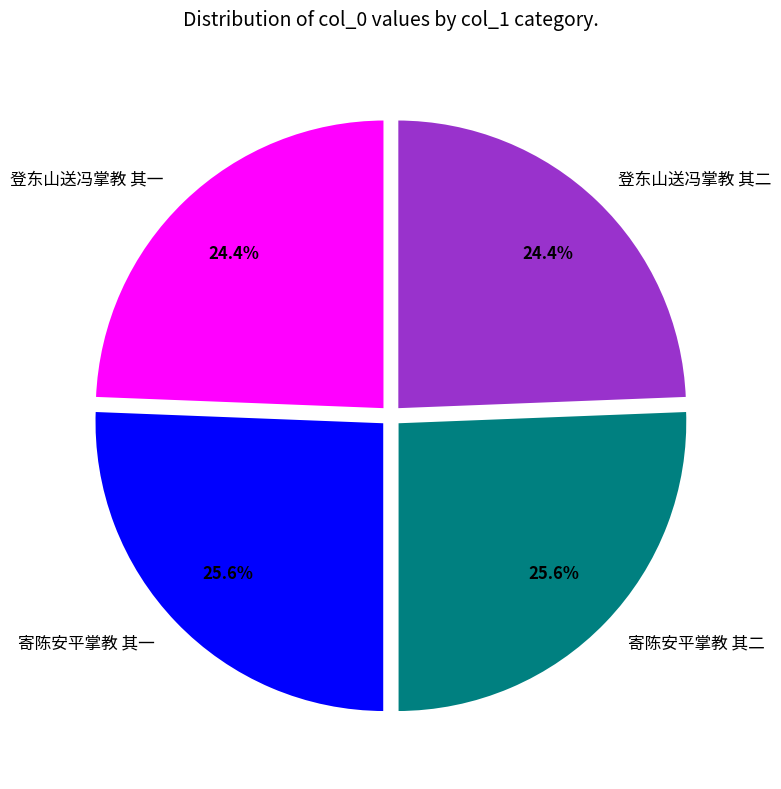

Is there a majority slice in this chart?

No